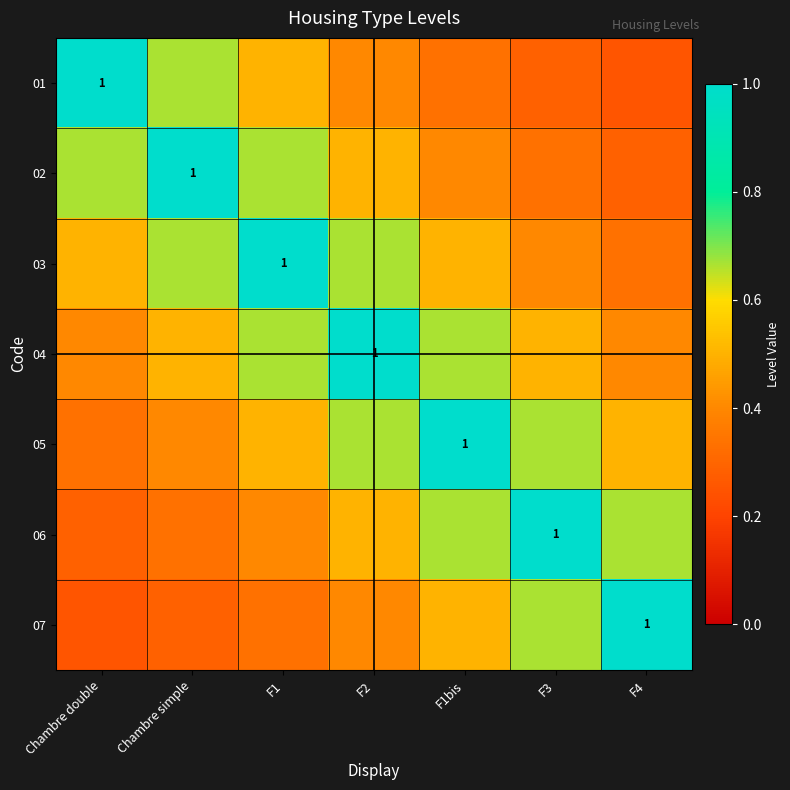

At which category is the sum across all series the highest?

F2